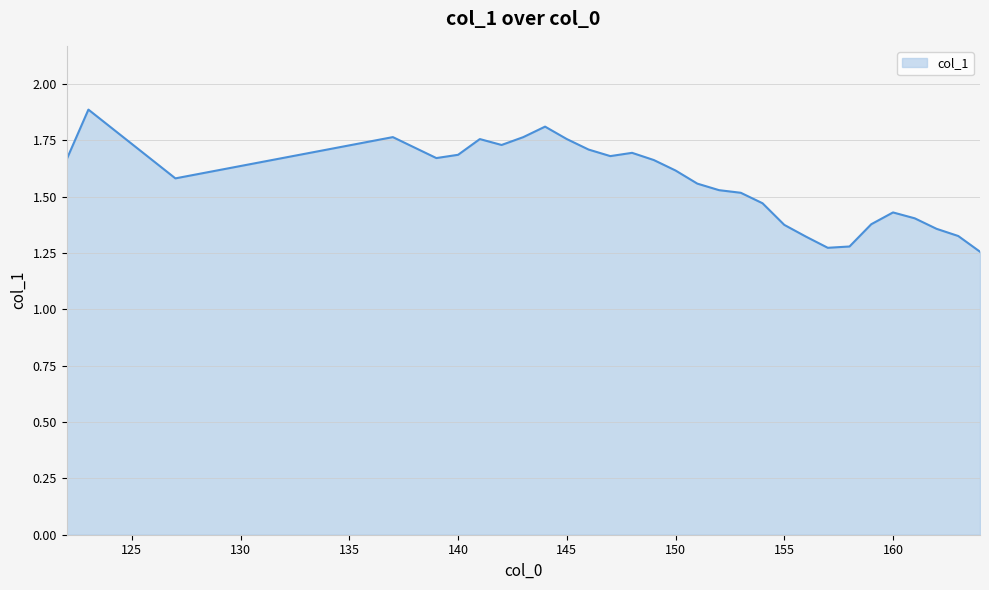

What is the maximum value shown in the chart?

1.9